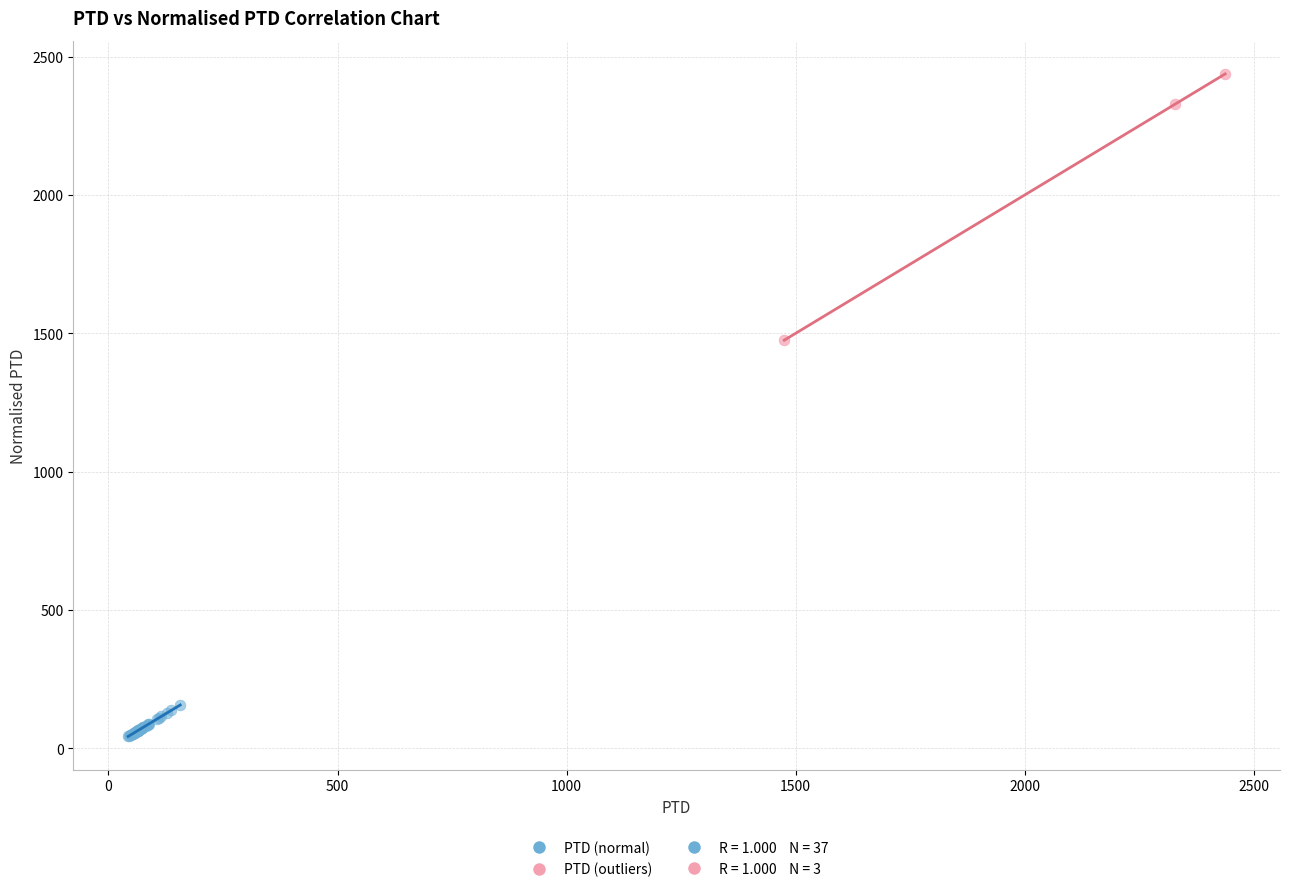

Which series contains the highest Y value?

PTD (outliers)